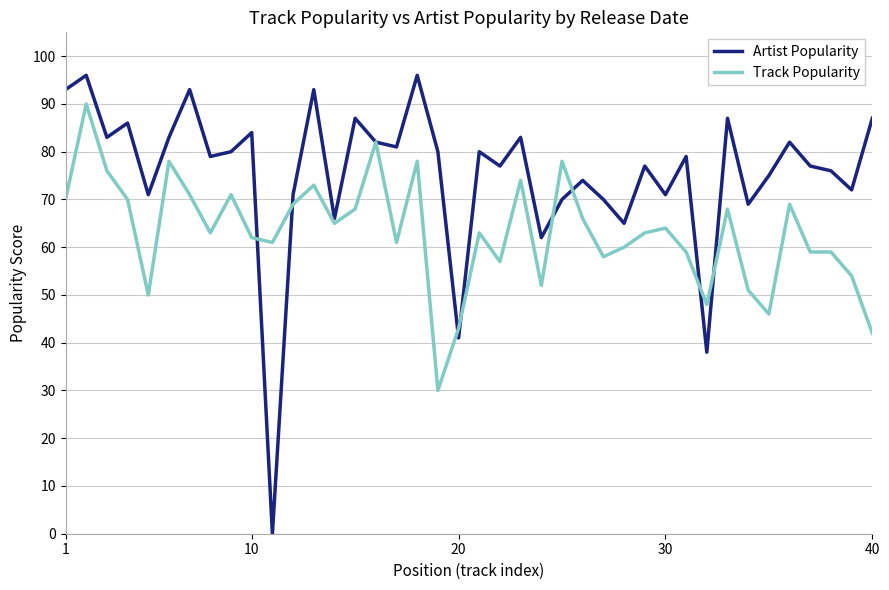

Which series has the widest spread of values?

Artist Popularity